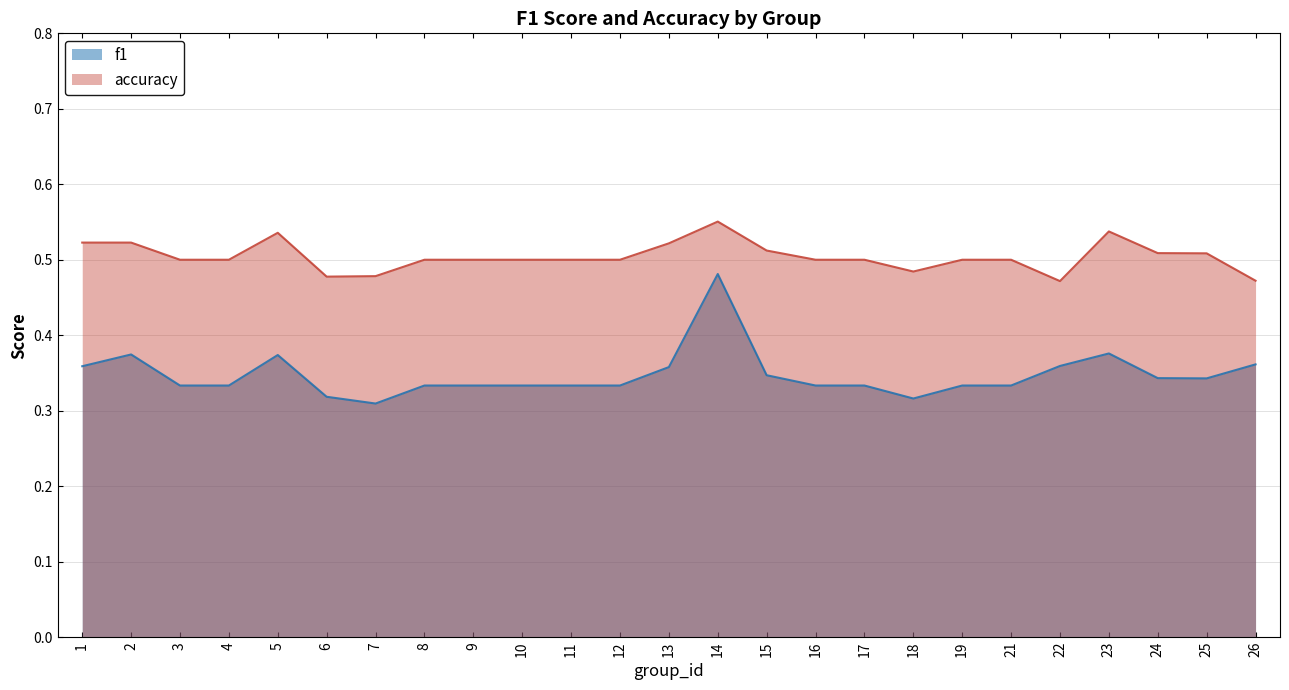

List the labels in order of accuracy value, largest first.

14, 23, 5, 1, 2, 13, 15, 24, 25, 3, 4, 8, 9, 10, 11, 12, 16, 17, 19, 21, 18, 7, 6, 26, 22